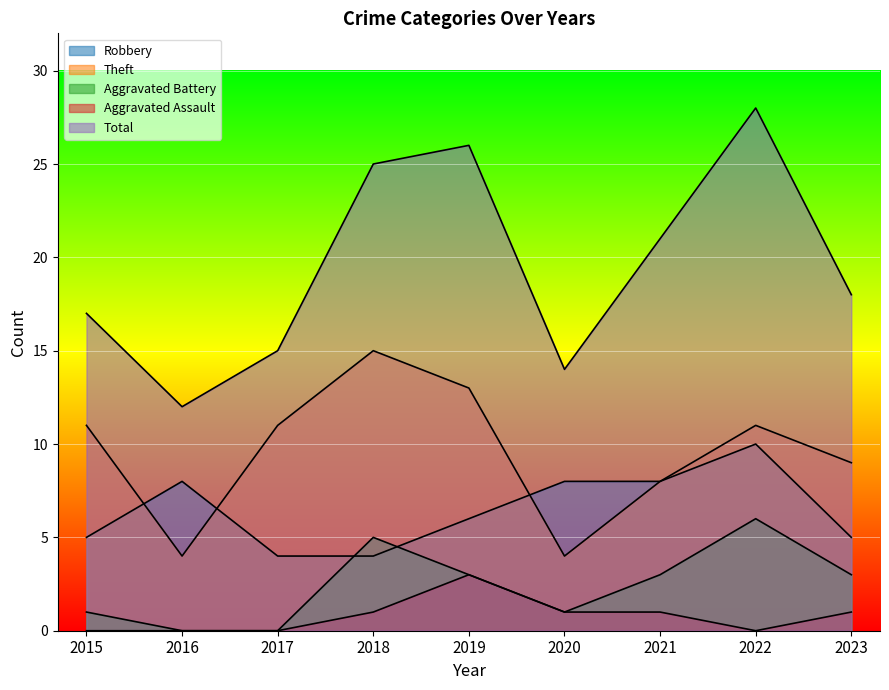

At which category is the sum across all series the highest?

2022